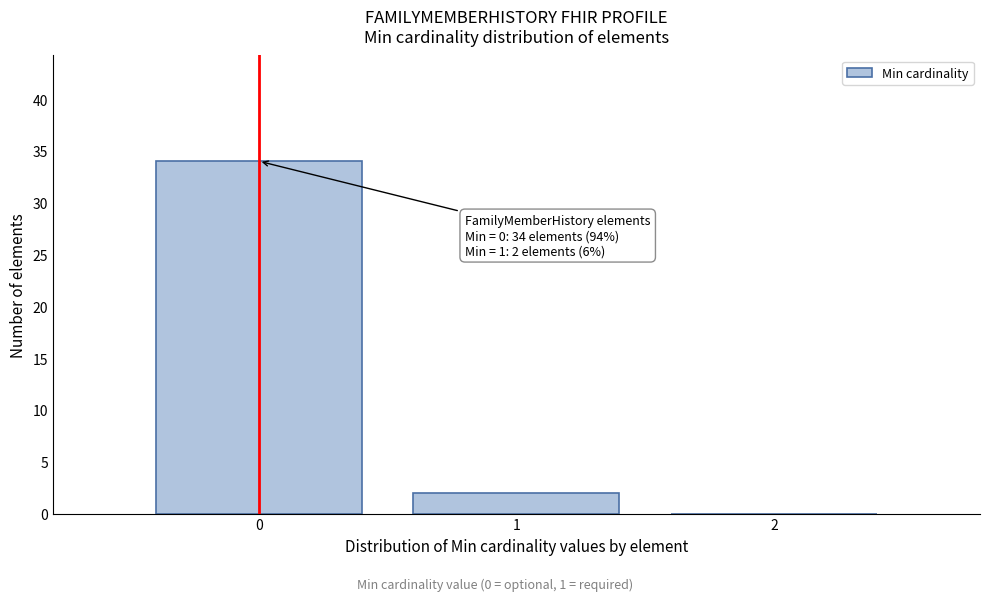

Which range on the x-axis has the tallest bar?

-0.5 to 0.5